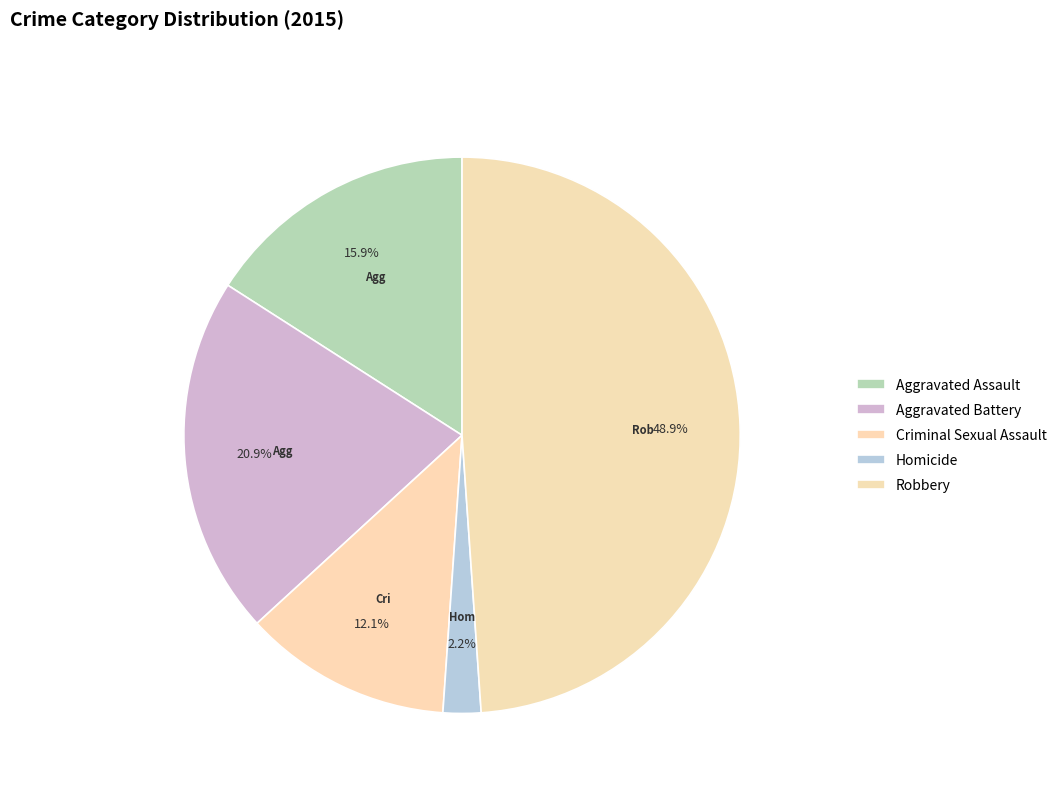

Count the number of slices in the pie.

5